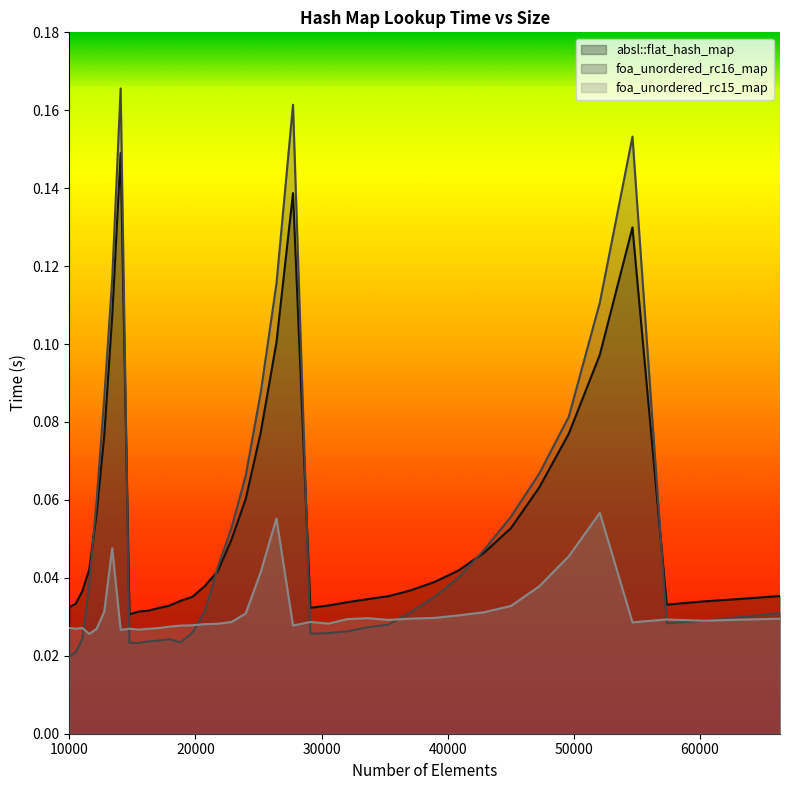

At which category is the sum across all series the highest?

14063